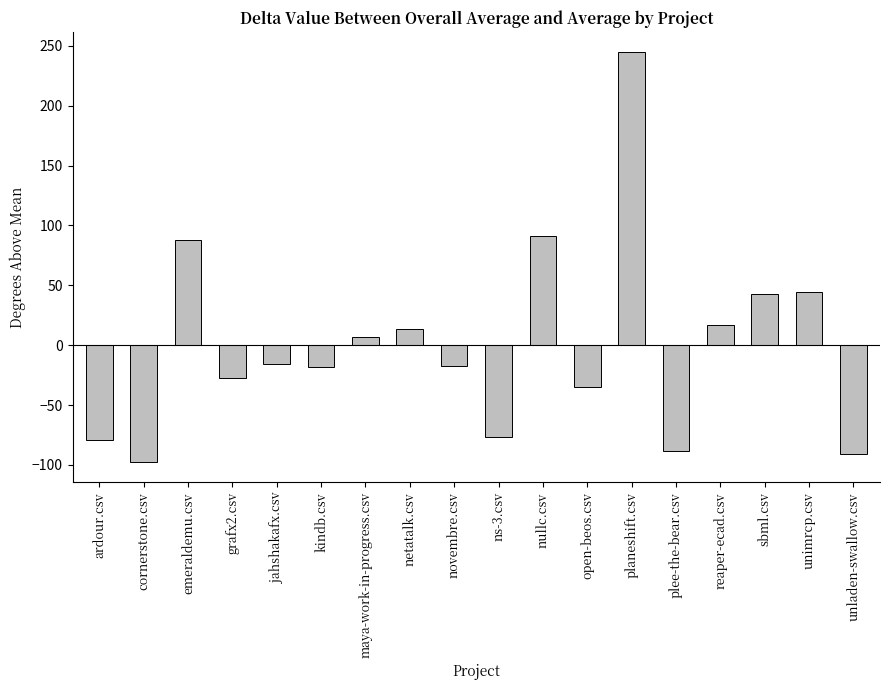

Does the chart contain any negative values?

Yes